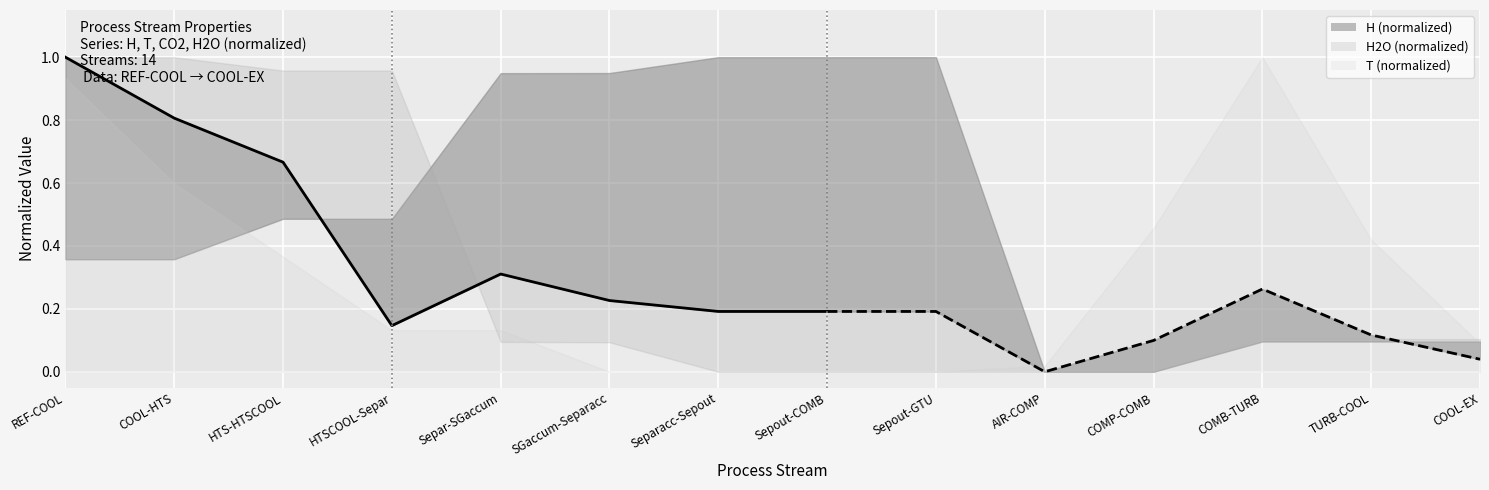

What is the label of the 5th point from the left?

Separ-SGaccum